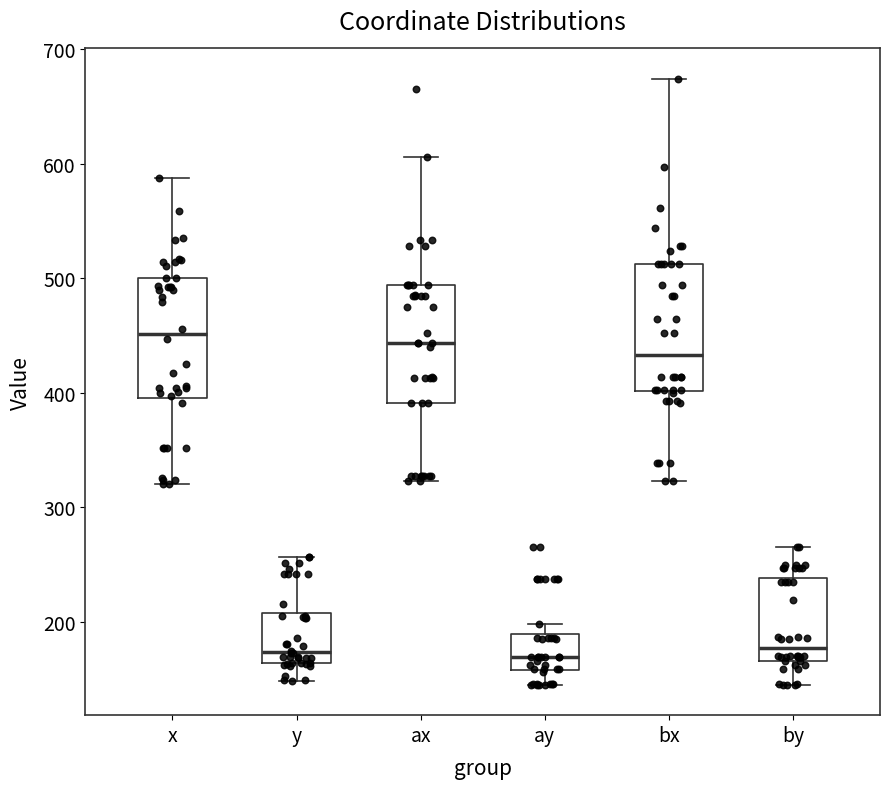

Reading left to right, transcribe this box plot: for each box, give where its median line is, the range the box spans, and where its two whiskers end, as read against the y-axis. The values are not printed on the chart, so give them approximately, as read against the axis.

x: median 450, box 400 to 500, whiskers 320 to 590
y: median 170, box 160 to 210, whiskers 150 to 260
ax: median 440, box 390 to 490, whiskers 320 to 610
ay: median 170, box 160 to 190, whiskers 150 to 200
bx: median 430, box 400 to 510, whiskers 320 to 670
by: median 180, box 170 to 240, whiskers 150 to 270